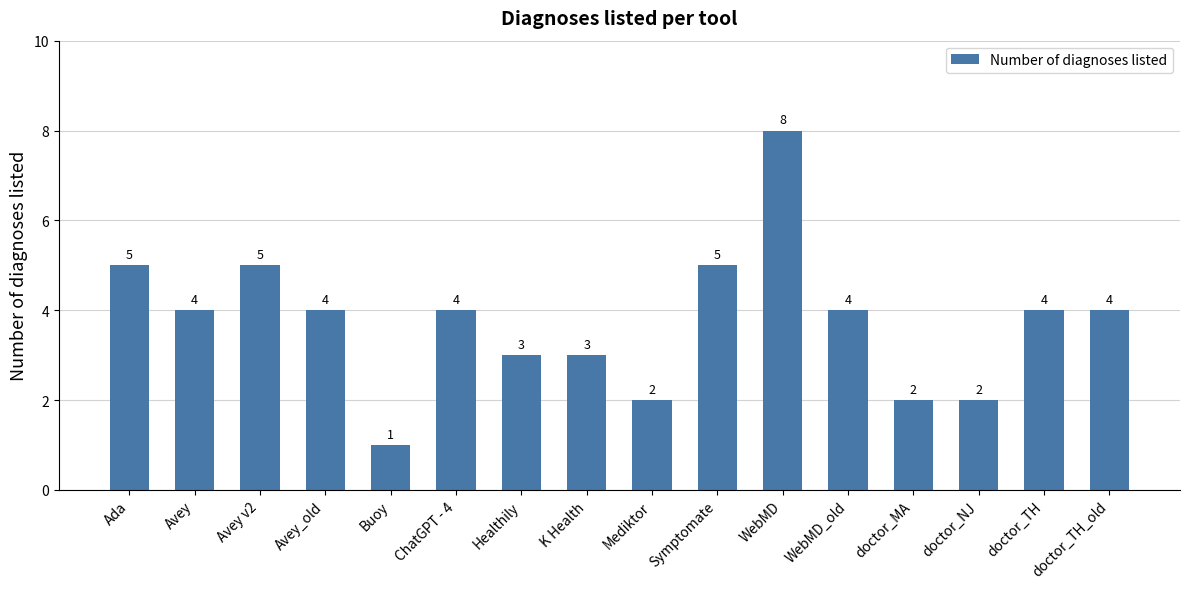

What is the greatest value displayed?

8